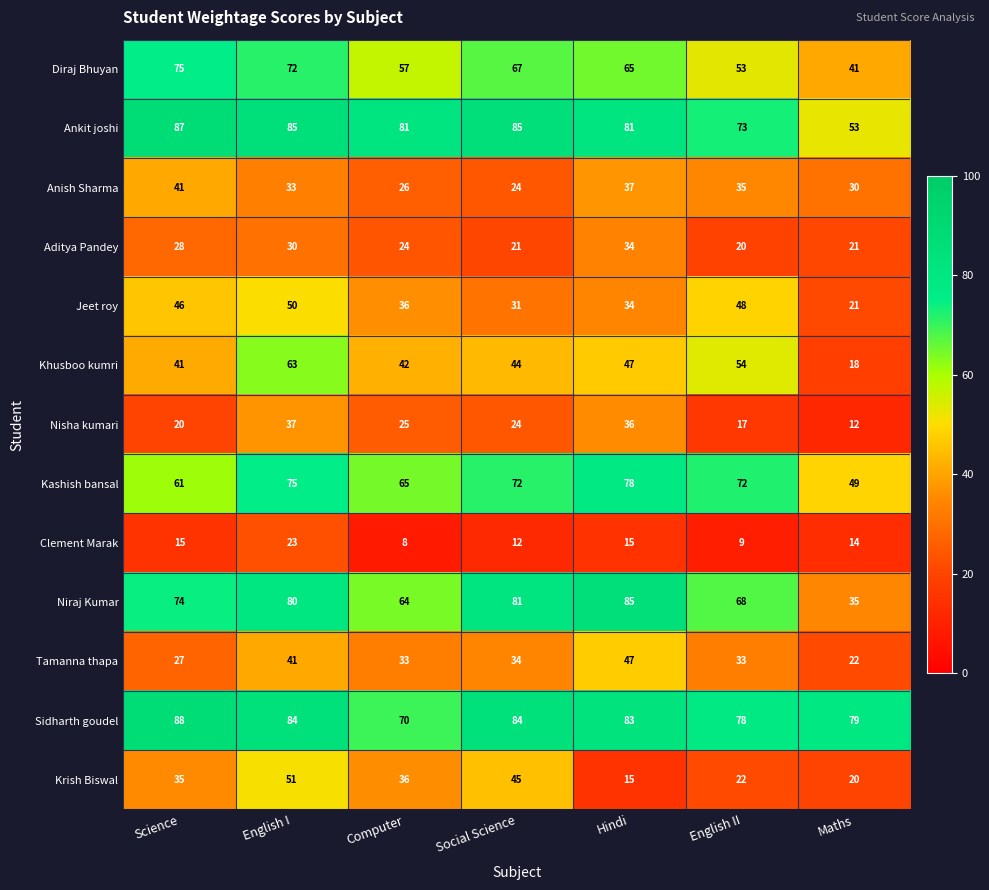

What is the sum of the Tamanna thapa values at Science and Maths?

49